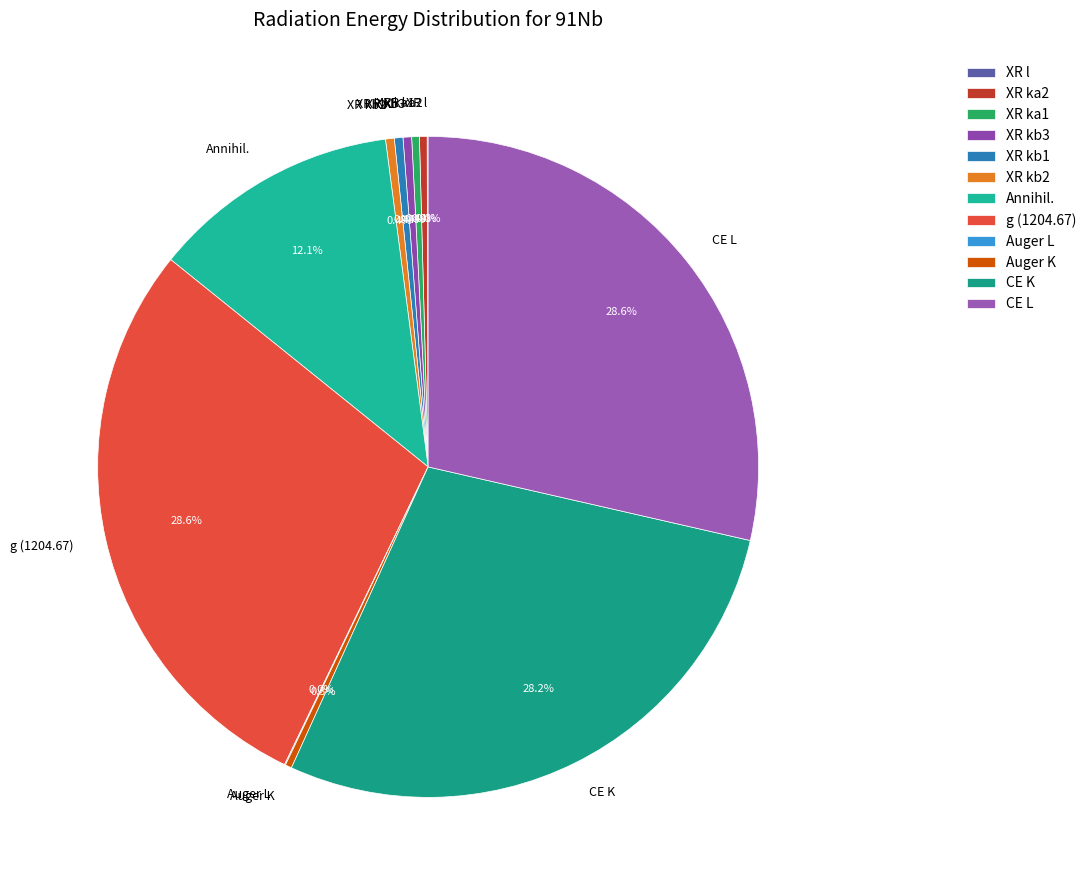

What is the ratio of the value at g (1204.67) to the value at Annihil.?

2.4